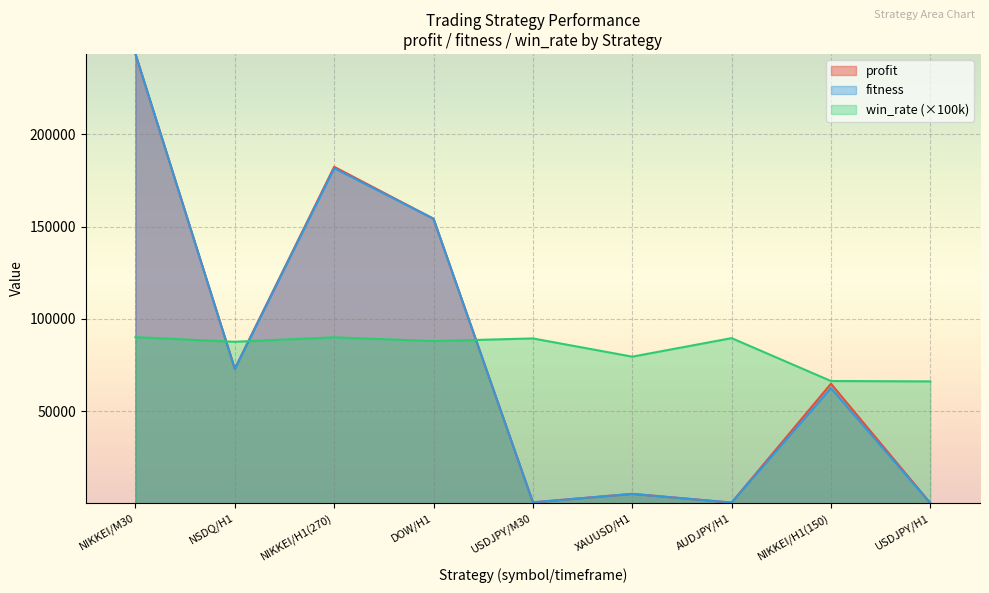

After their last crossing, which series has the higher values: profit or fitness?

profit